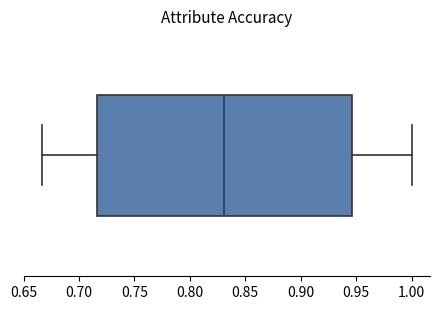

Transcribe this box plot: give where the median line is, the range the box spans, and where the two whiskers end, as read against the x-axis. The values are not printed on the chart, so give them approximately, as read against the axis.

median 0.830, box 0.715 to 0.945, whiskers 0.665 to 1.000